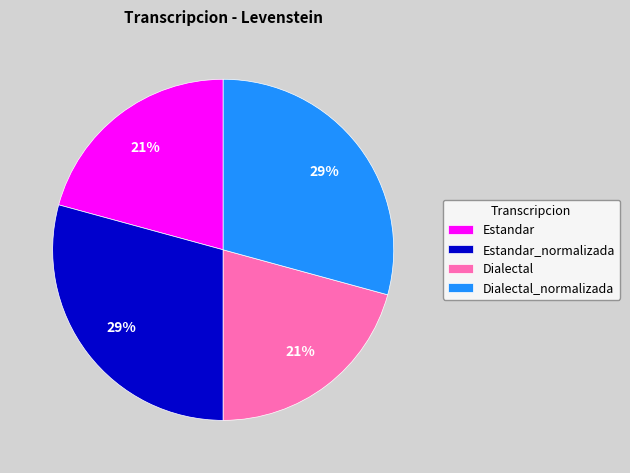

Approximately how many times larger is the value at Estandar compared to Dialectal_normalizada?

0.7